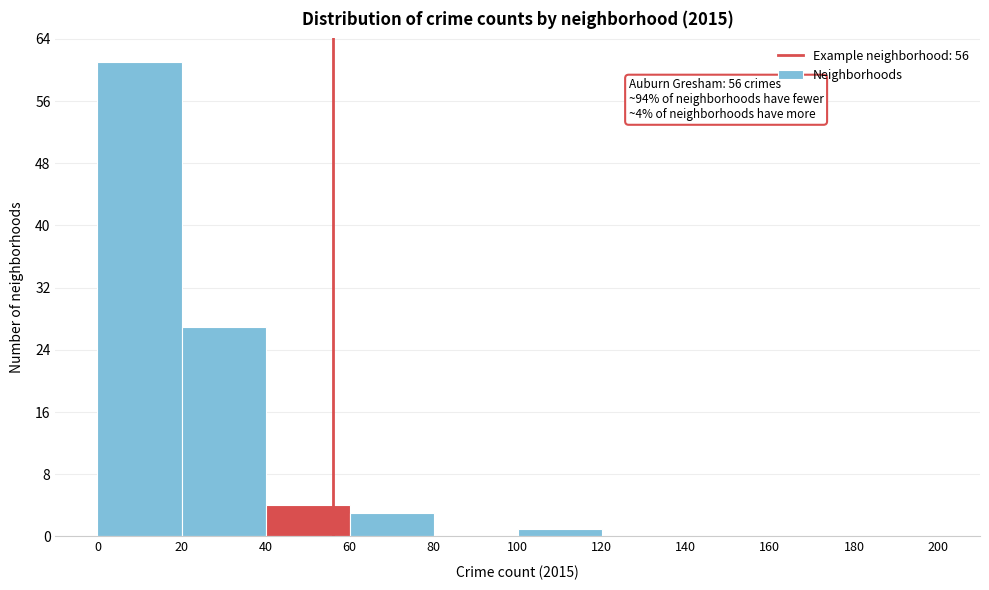

Over which range of the x-axis is the bar tallest?

0 to 20